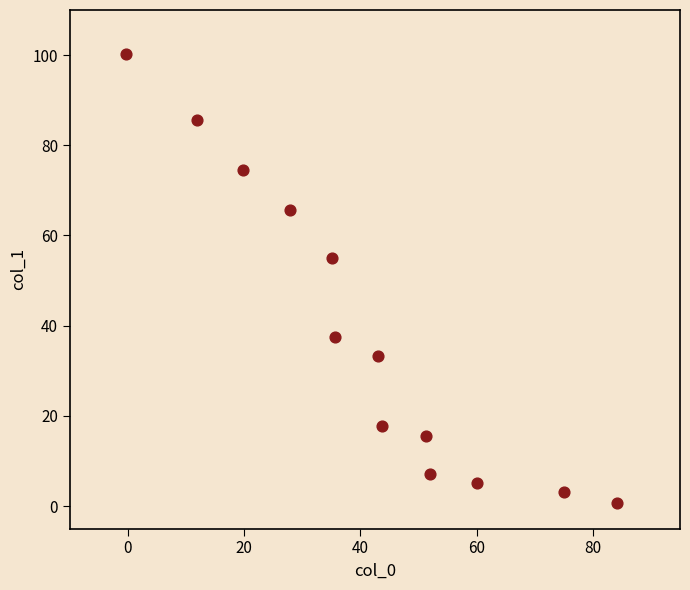

What Y value in the scatter plot is closest to 50?

55.0